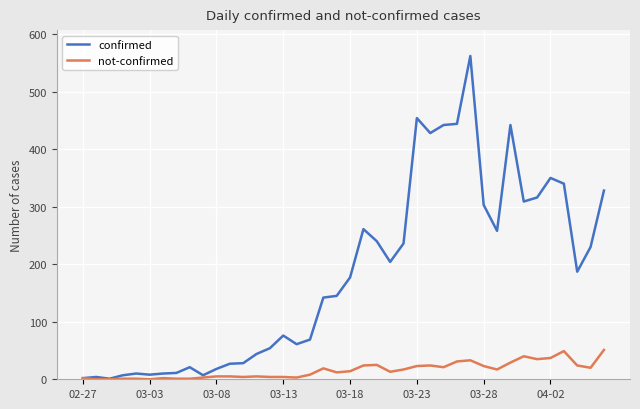

List the series in order of their overall mean, lowest first.

not-confirmed, confirmed